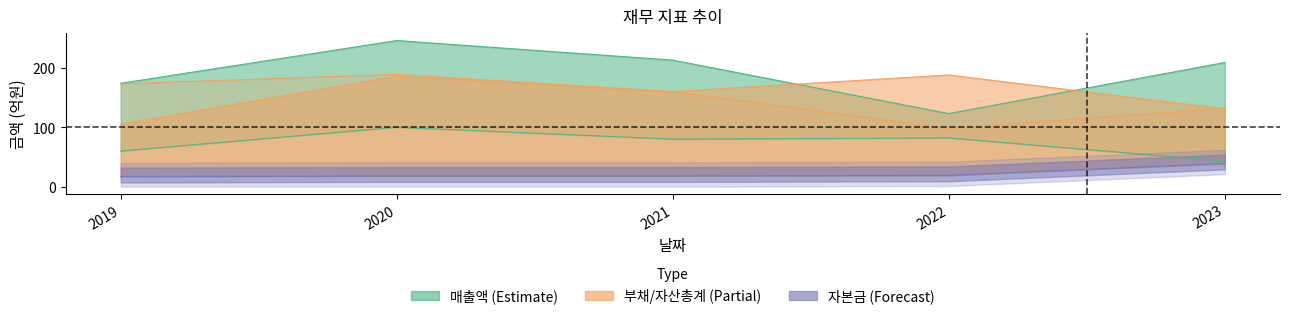

Reading left to right, extract all data points from this chart.

매출액: 2019=174	2020=246	2021=213	2022=123	2023=209
자산총계: 2019=173	2020=189	2021=160	2022=98	2023=132
부채총계: 2019=105	2020=186	2021=160	2022=188	2023=131
이자발생부채: 2019=60	2020=100	2021=80	2022=82	2023=43
자본금: 2019=17	2020=18	2021=18	2022=19	2023=39